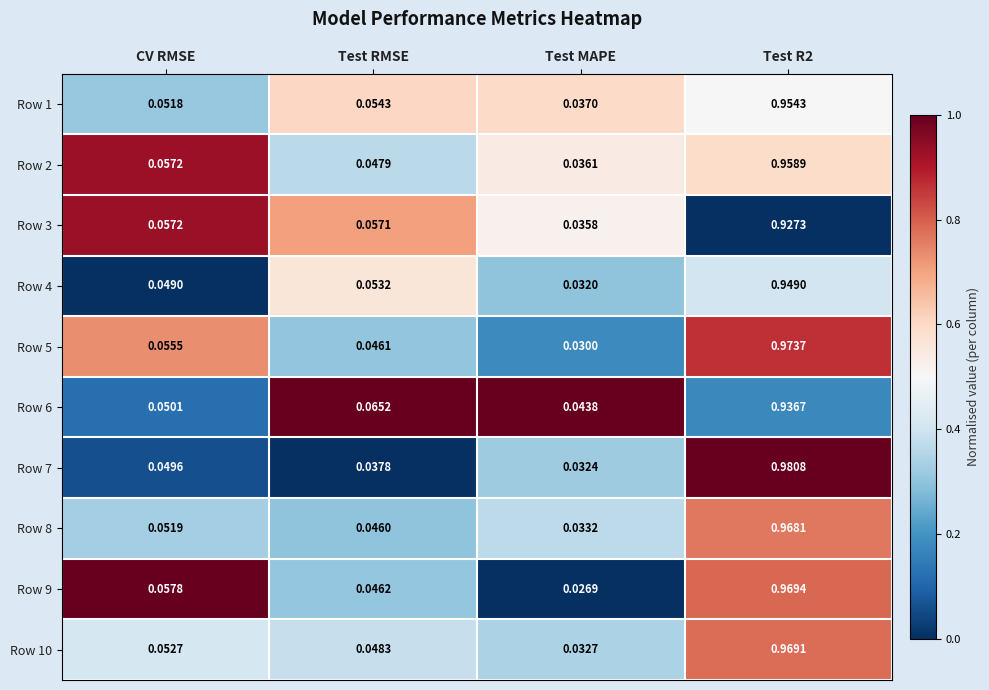

Which series changed the most between CV RMSE and Test R2?

Row 7